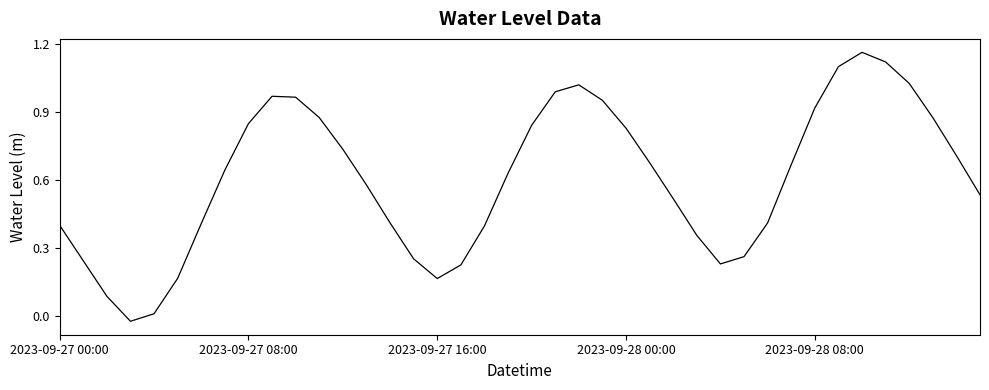

How many values are below 0?

1